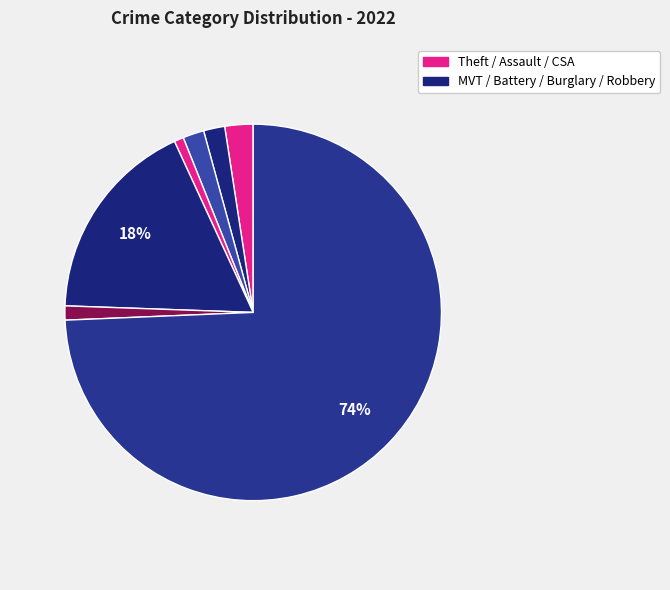

Is there a majority slice in this chart?

Yes